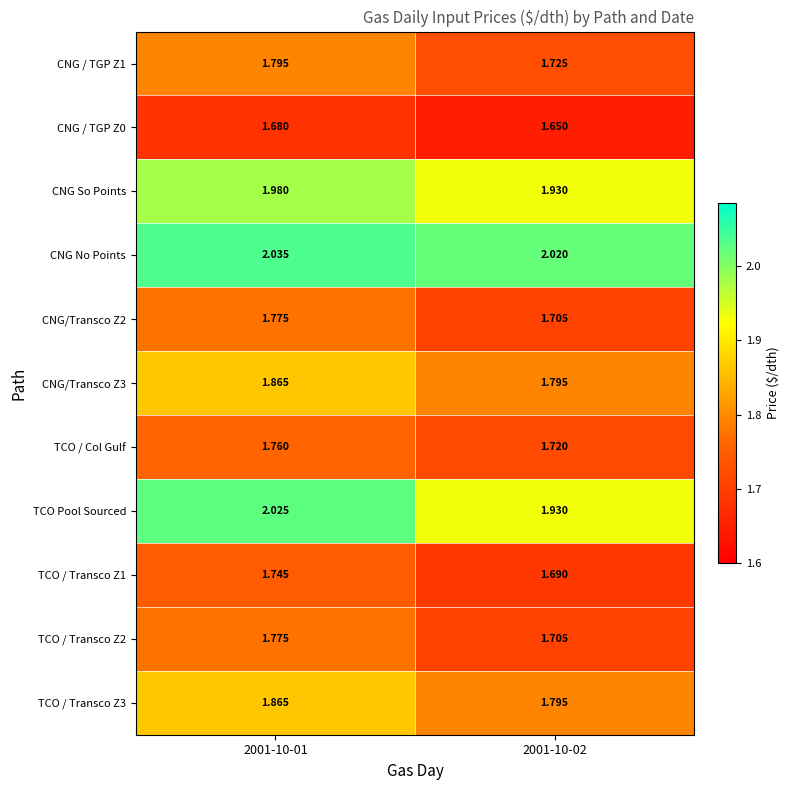

Between 2001-10-01 and 2001-10-02, which series saw the biggest shift?

TCO Pool Sourced